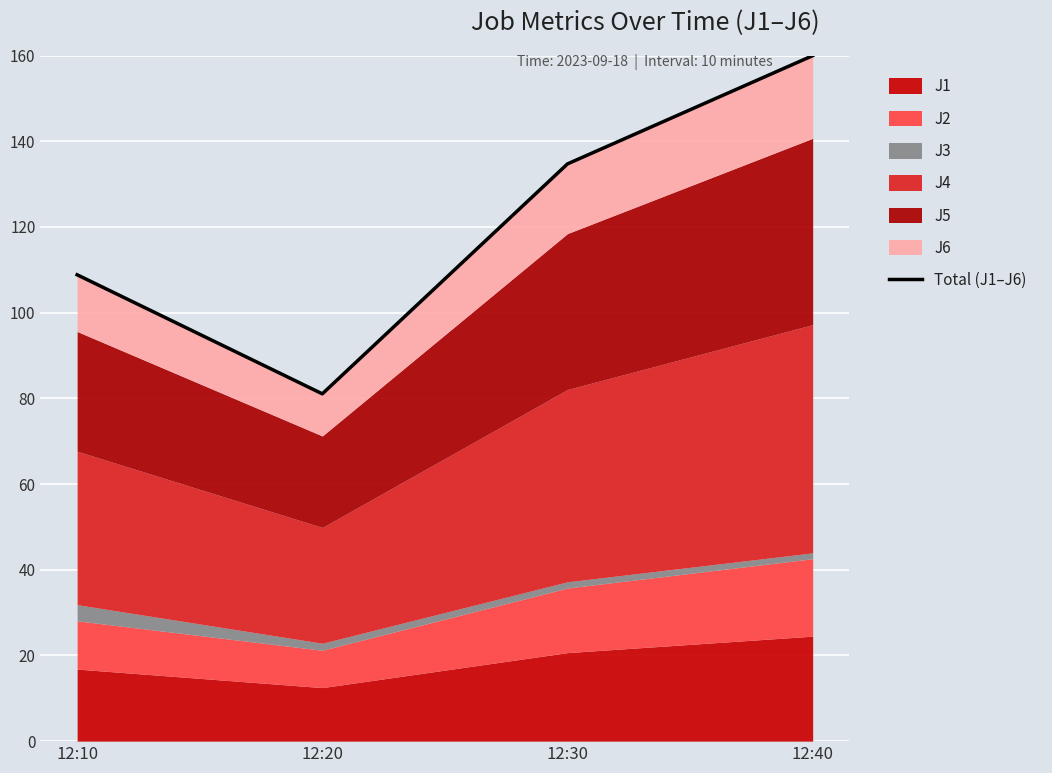

What is the value of the 4th point from the left?

160.0